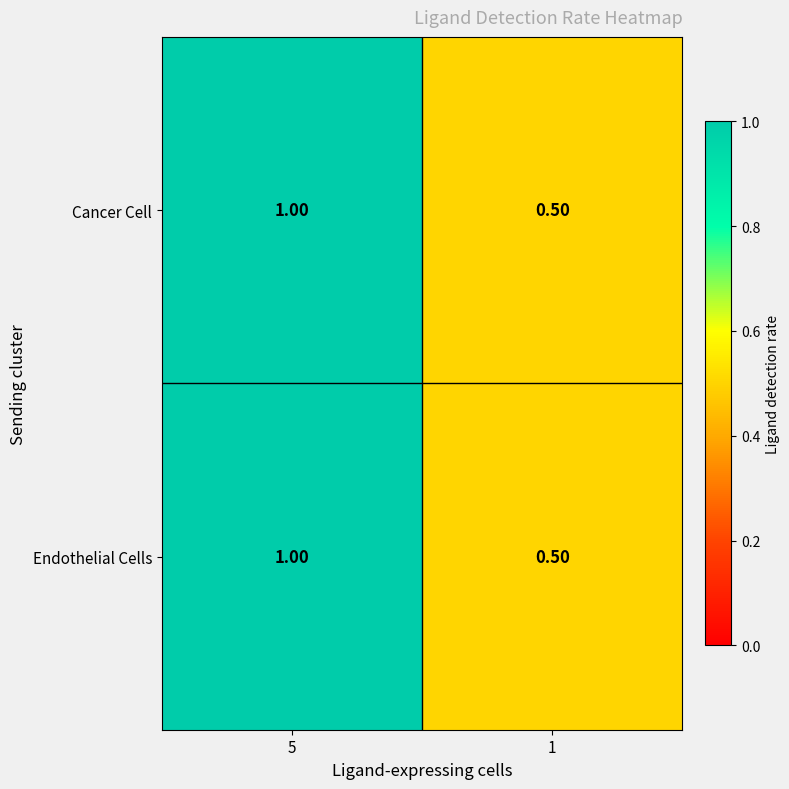

What is the sum of all Endothelial Cells values?

1.5